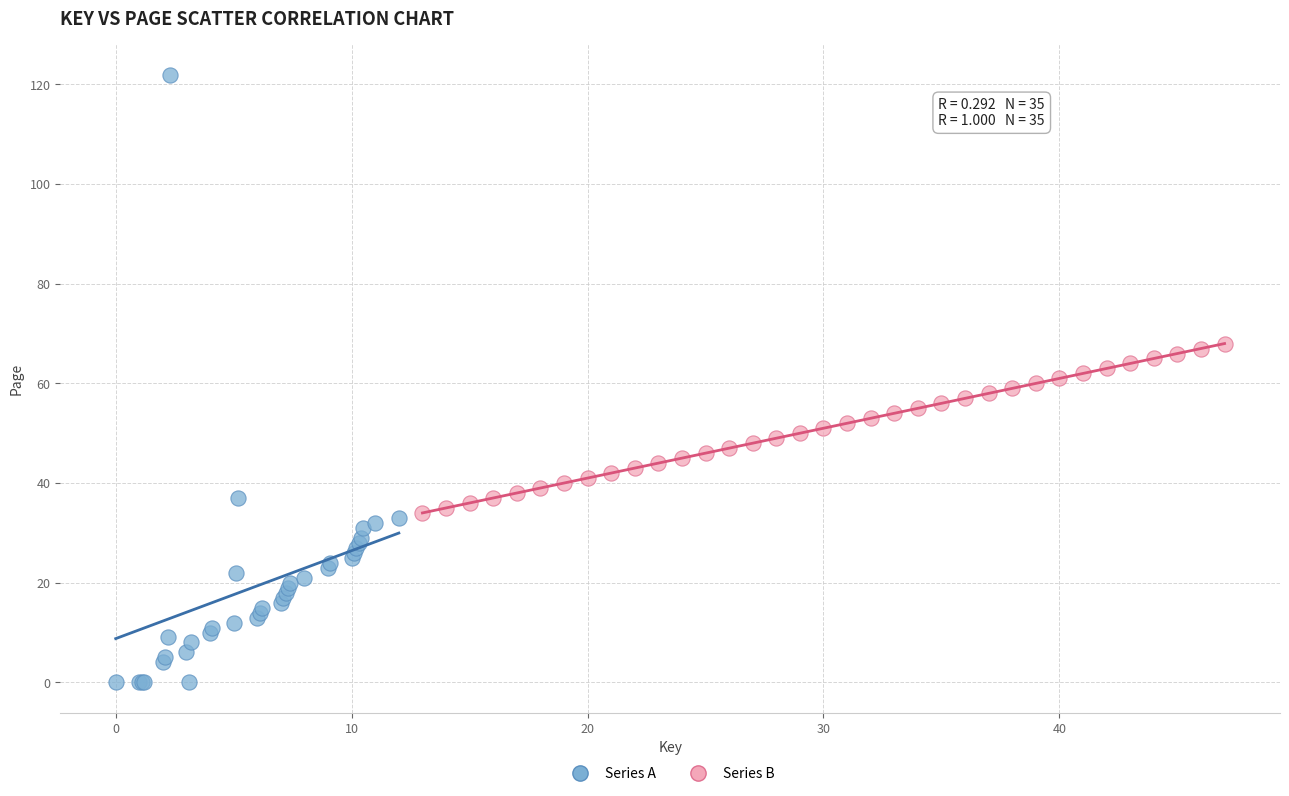

Which series reaches the minimum Y coordinate?

Series A